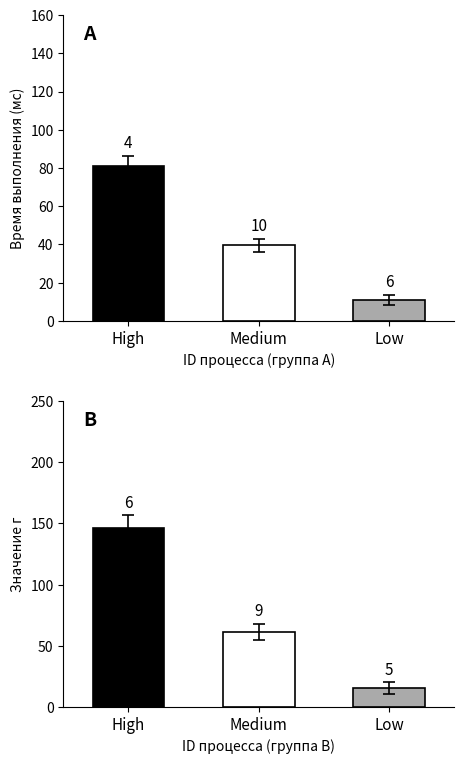

What is the label of the 1st bar from the right?

Low